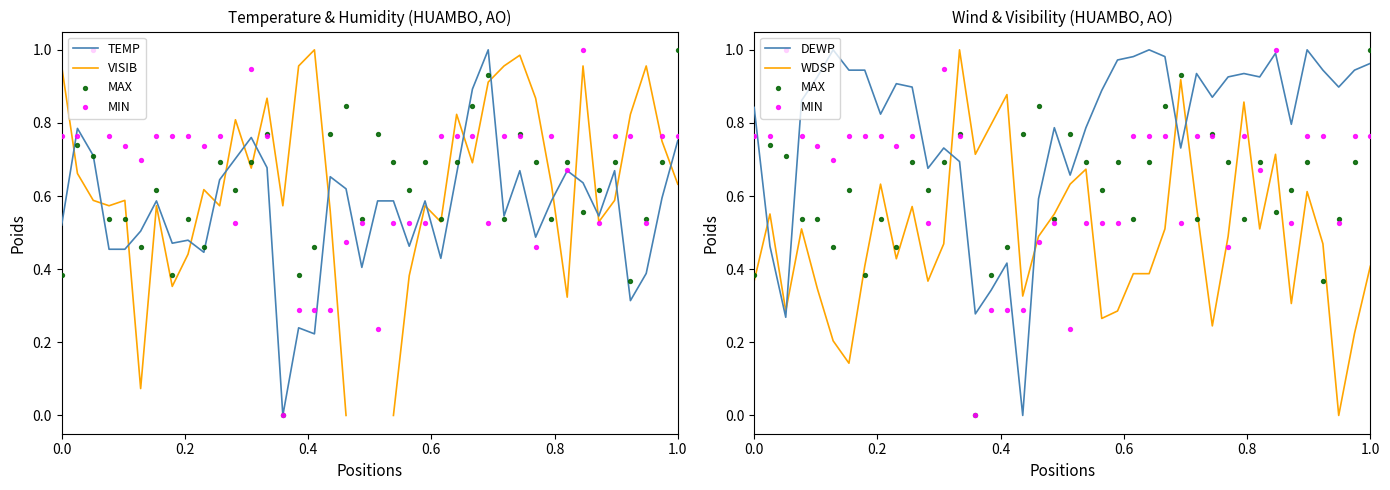

At how many categories does at least one series exceed 0?

40